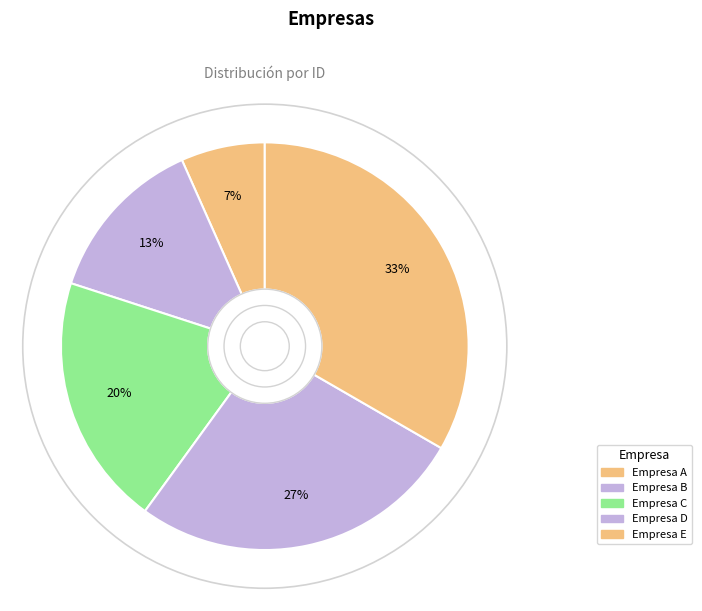

Is it true that Empresa B is 4% of the pie?

False